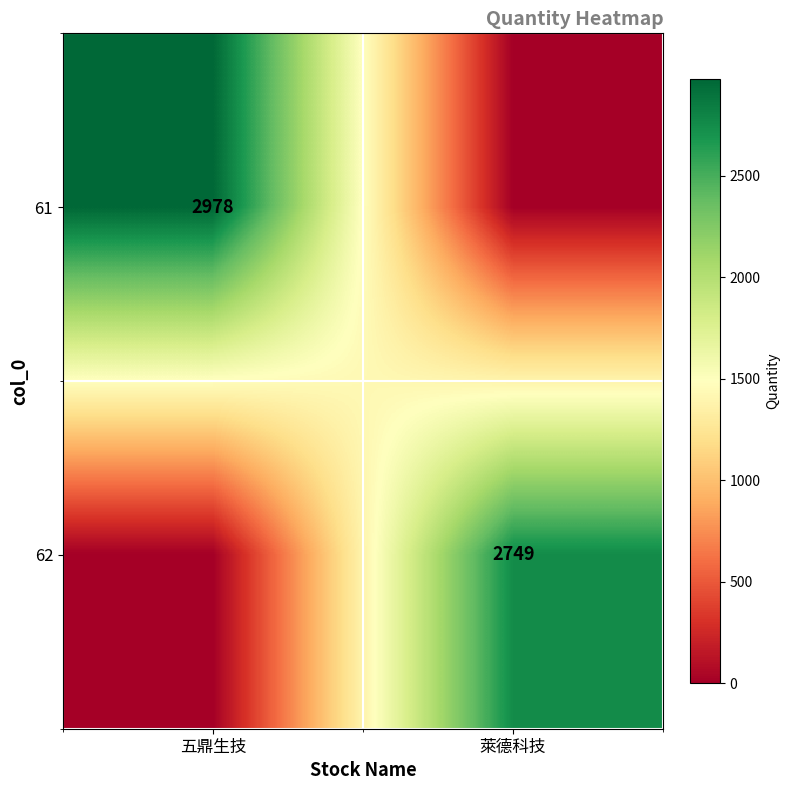

What is the maximum value shown in the chart?

2978